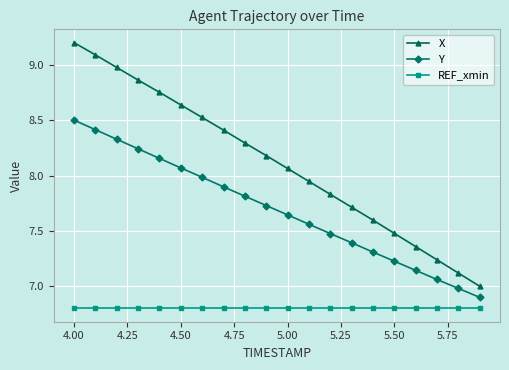

How many values in the X series are below 8?

9